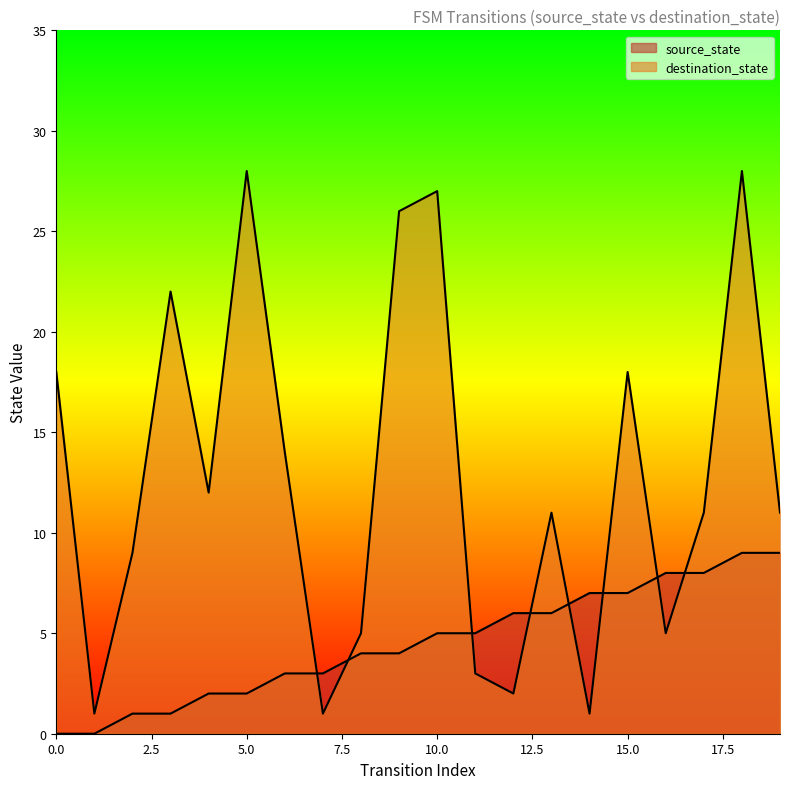

At which label does source_state first exceed 5?

12